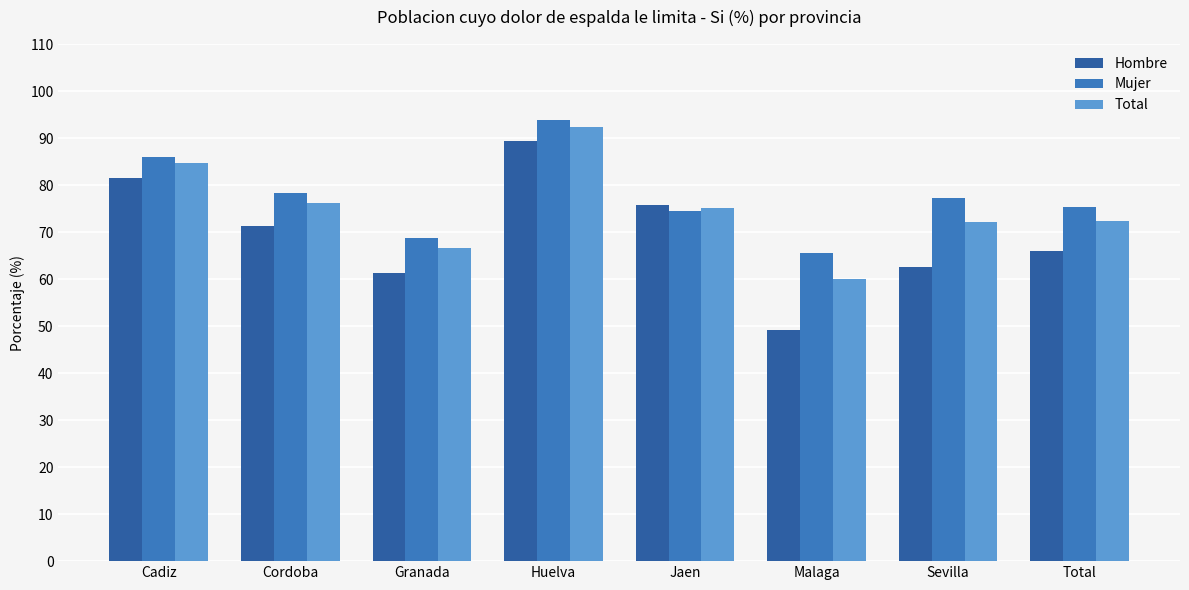

True or false: Hombre has a value of 109.4 at Total.

False